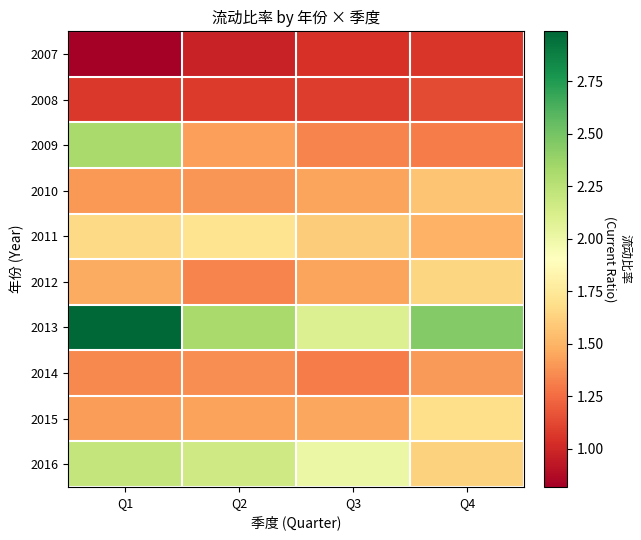

List the series in order of their peak value, lowest first.

2007, 2008, 2014, 2010, 2012, 2015, 2011, 2016, 2009, 2013